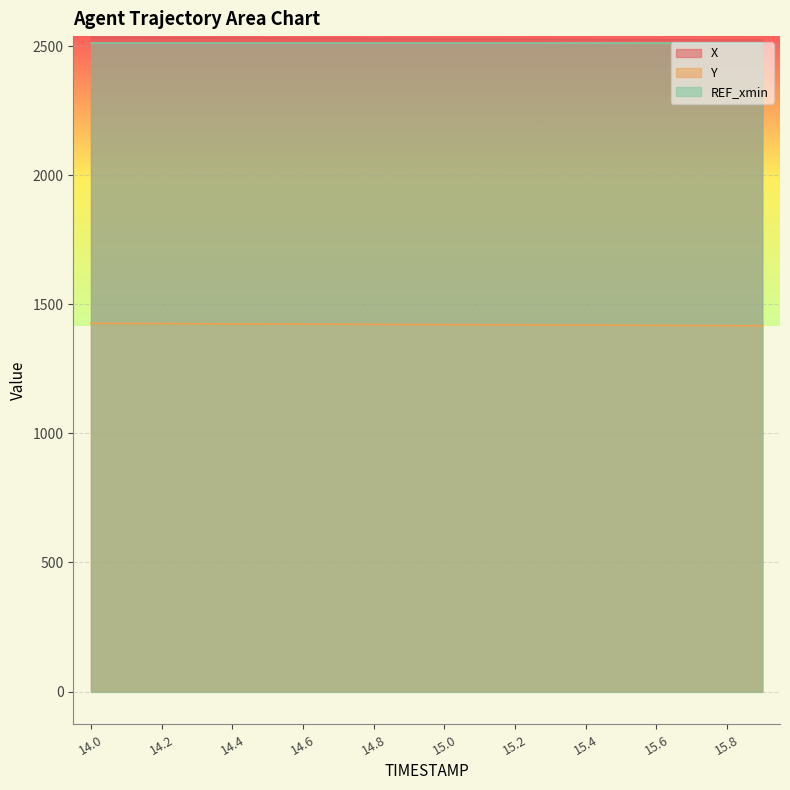

Is the value of X at 15.1 greater than the value of Y at 14.0?

Yes